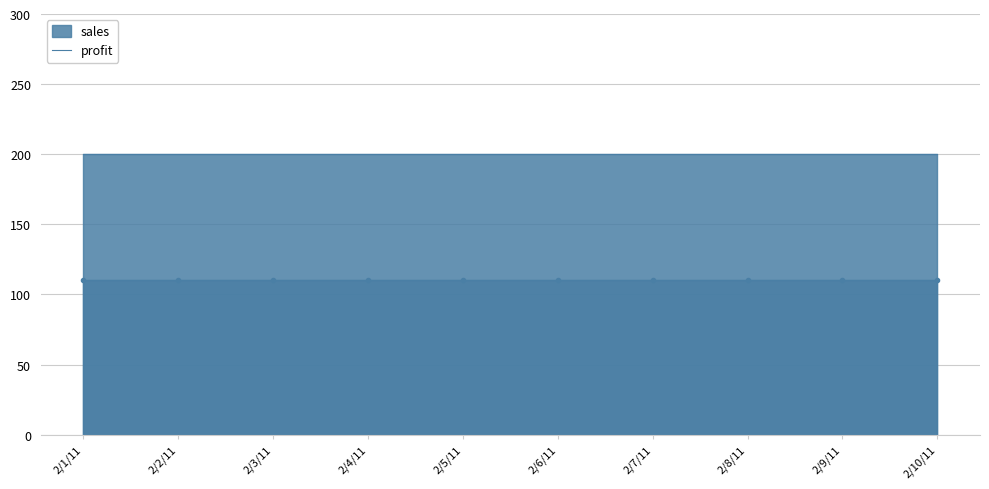

What is the minimum value for sales?

200